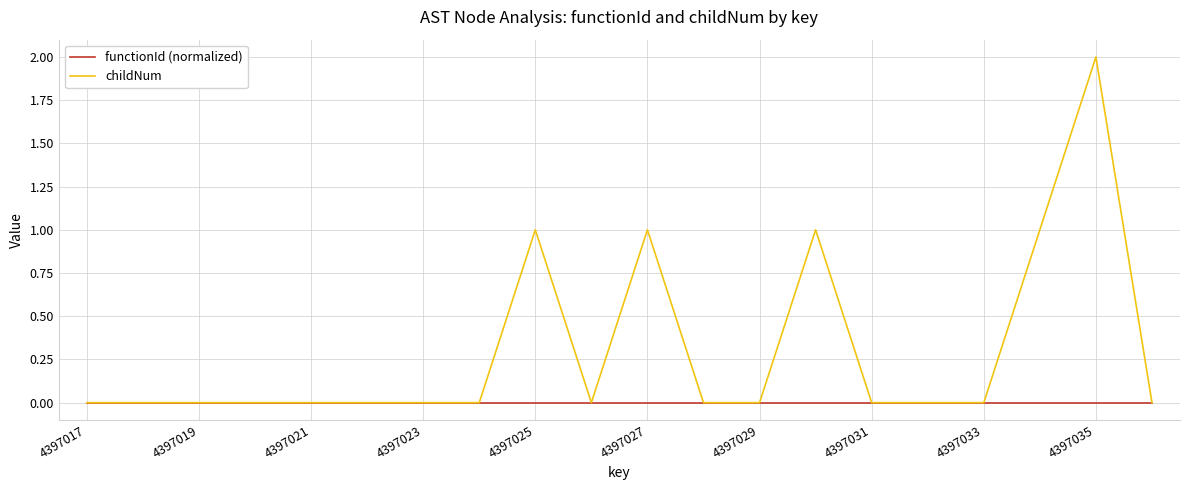

Which series has the widest spread of values?

childNum